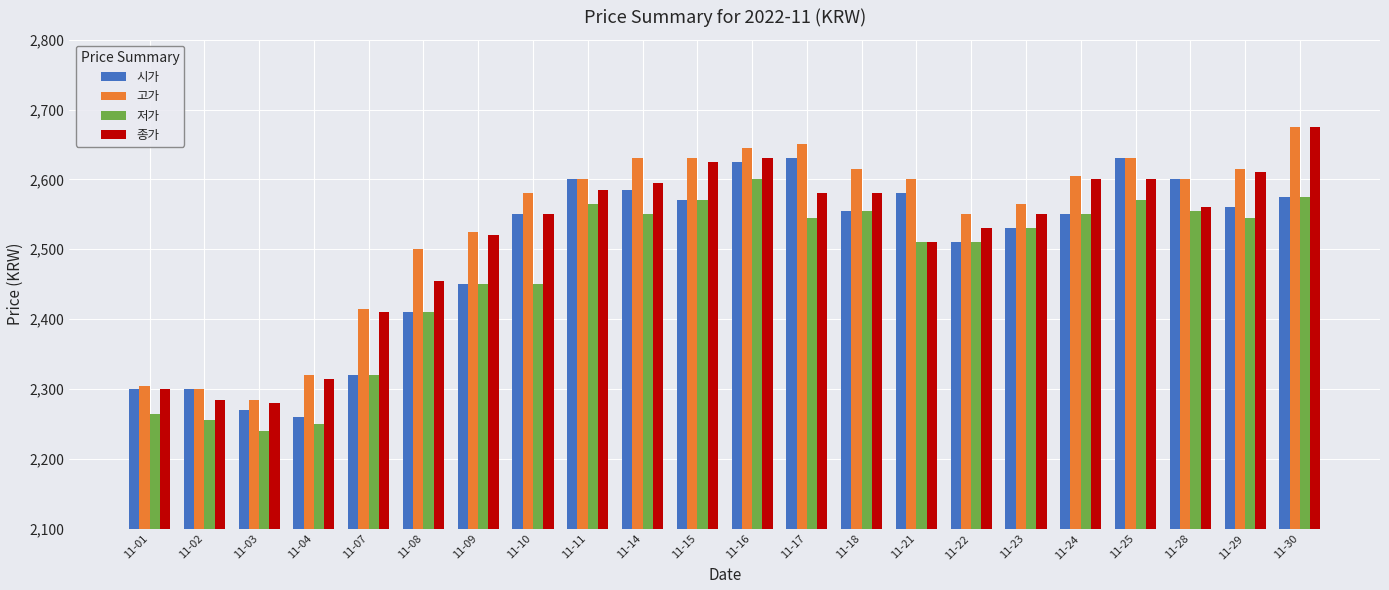

At which category does the chart reach its minimum across all series?

11-03